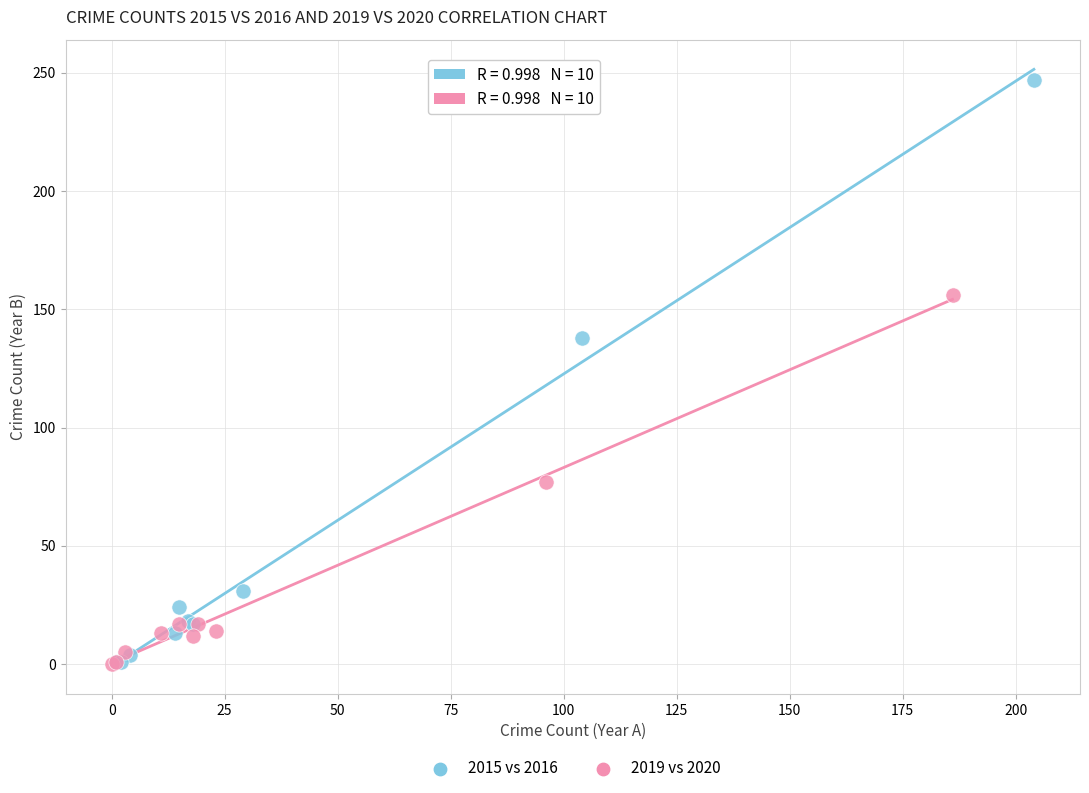

Which series contains the highest Y value?

2015 vs 2016